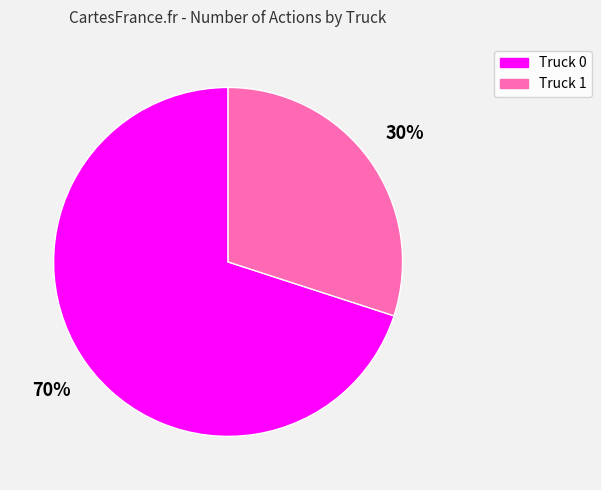

To the nearest percent, what is the combined percentage of Truck 1 and Truck 0?

100%